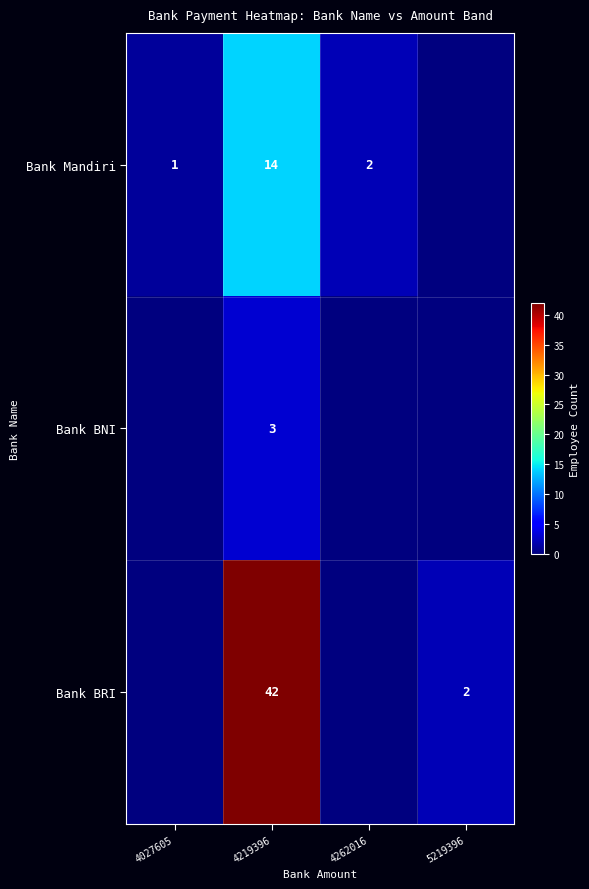

Count the number of data series in this chart.

3